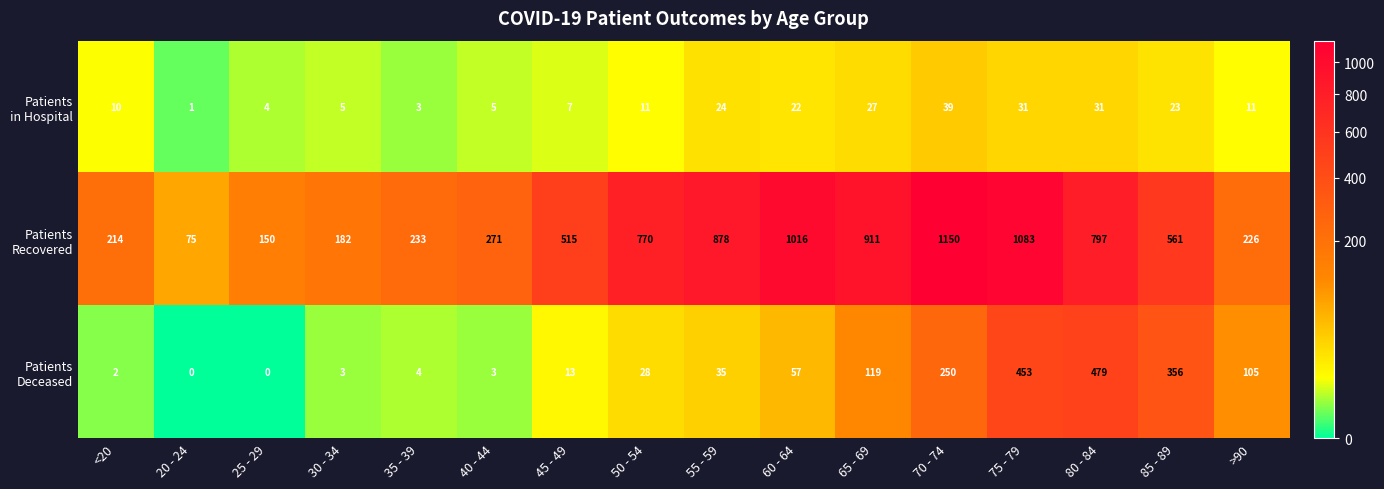

At which category is the sum across all series the highest?

75 - 79